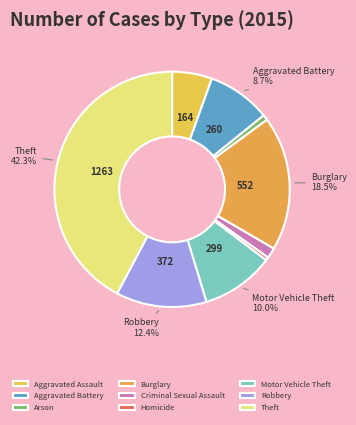

To the nearest percent, what is the difference between the Aggravated Battery and Homicide slice percentages?

8%